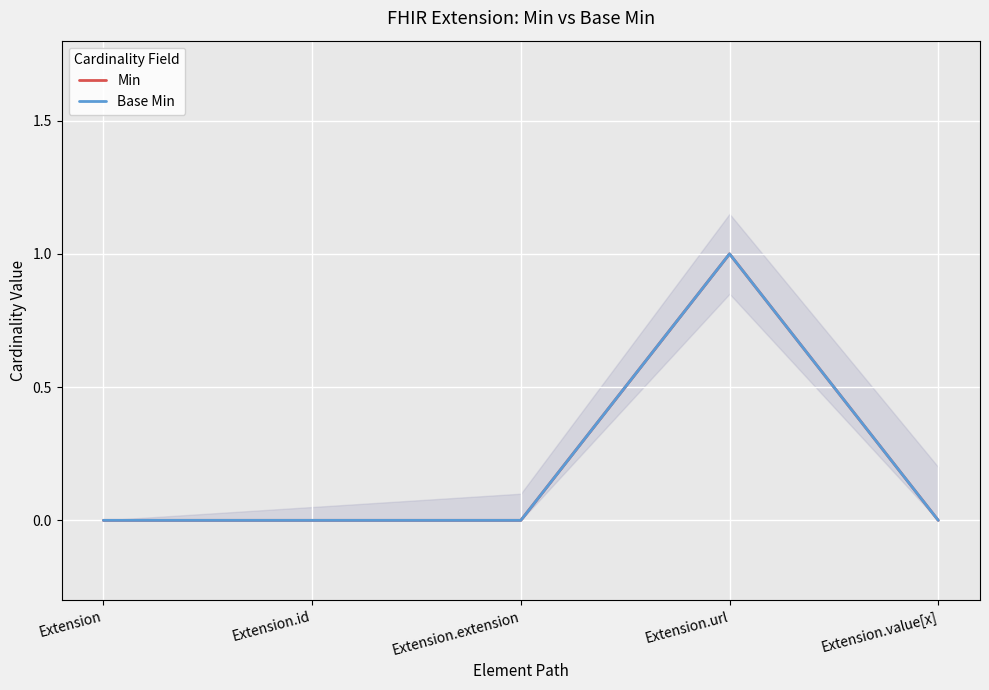

Rank the categories by Base Min value from lowest to highest.

Extension, Extension.id, Extension.extension, Extension.value[x], Extension.url